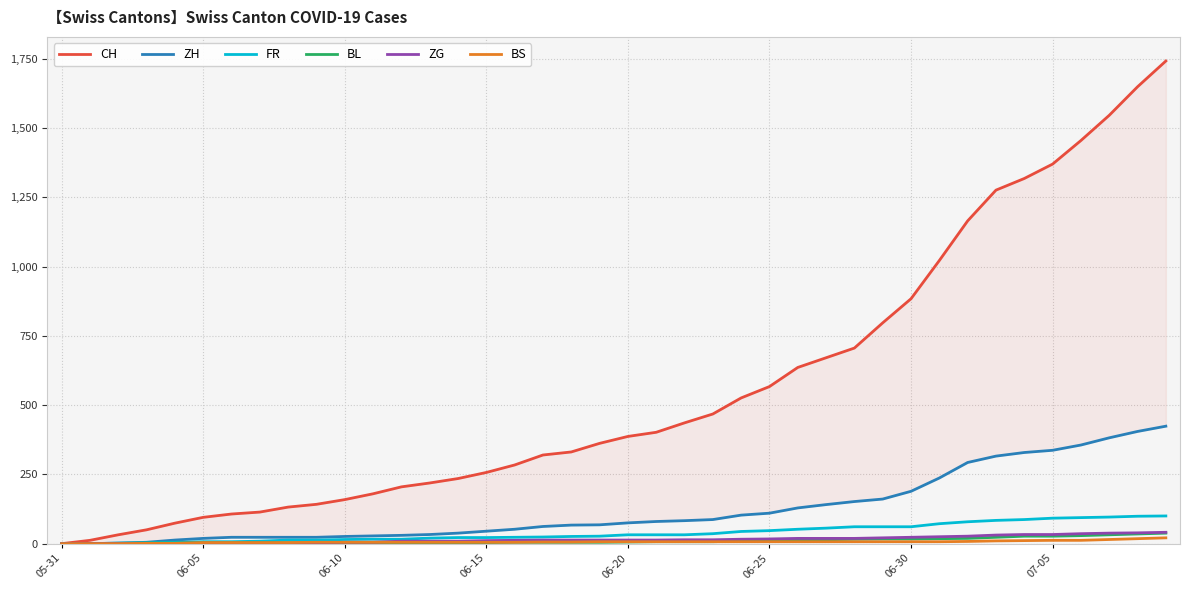

Where do BL and FR first cross each other?

06-05 and 06-10